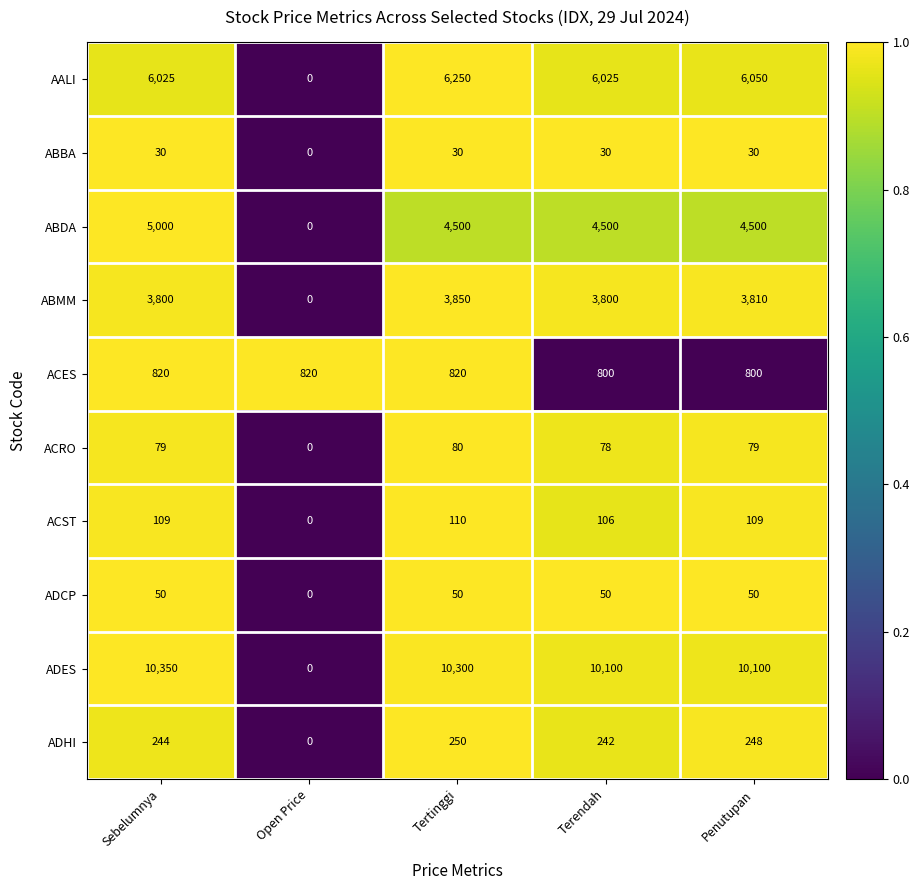

What is the average value of the ADHI series?

197